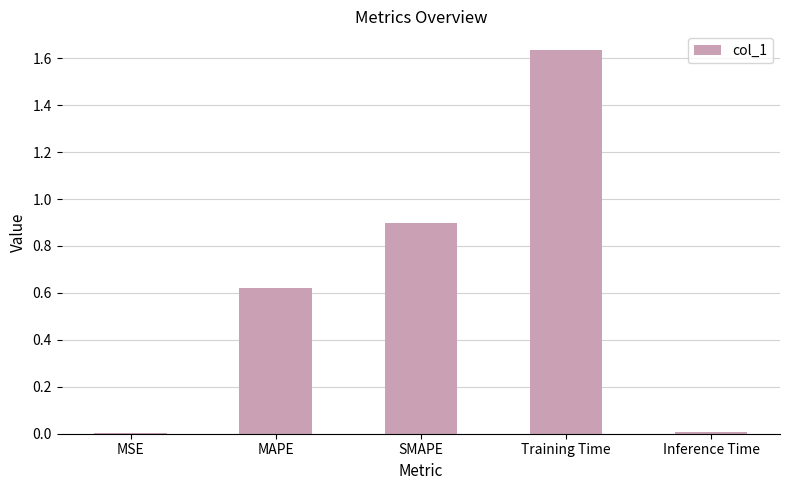

How many distinct data groups are displayed?

1